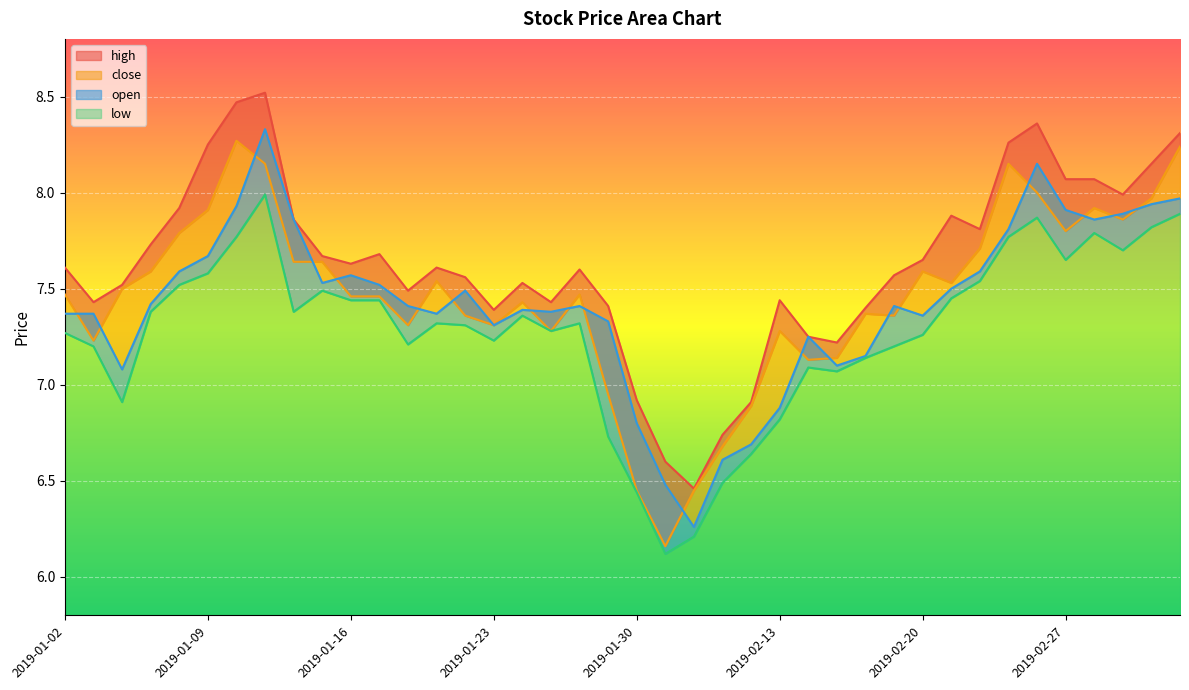

Where is the first local minimum for close?

2019-01-03